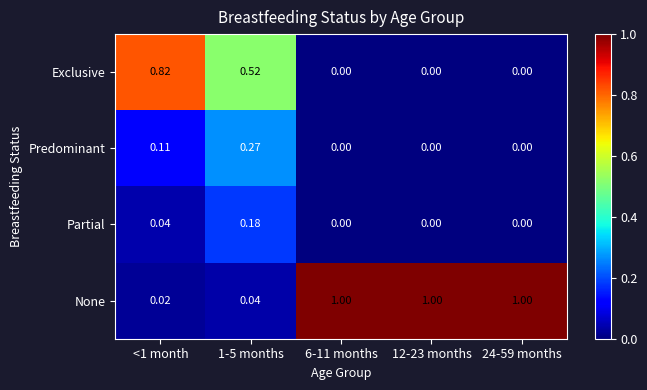

List the series in order of their peak value, lowest first.

Partial, Predominant, Exclusive, None